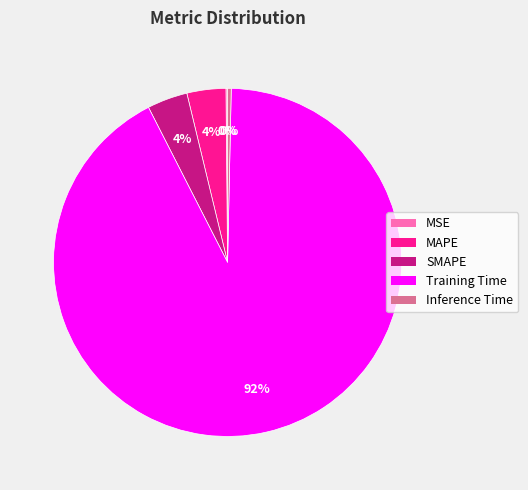

Is the sum of Training Time and Inference Time greater than half?

Yes